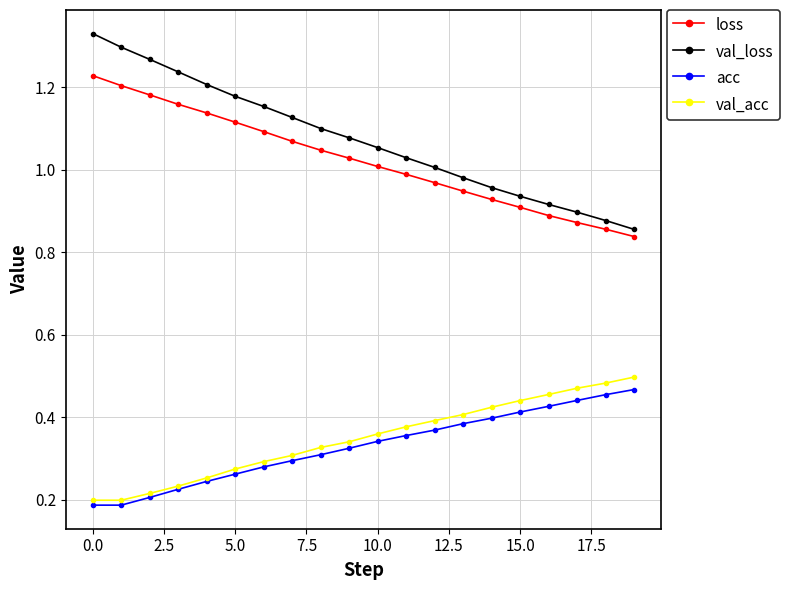

True or false: acc and loss cross at least once.

False